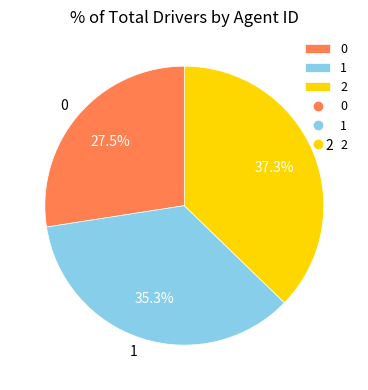

Approximately how many times larger is the value at 1 compared to 2?

0.9